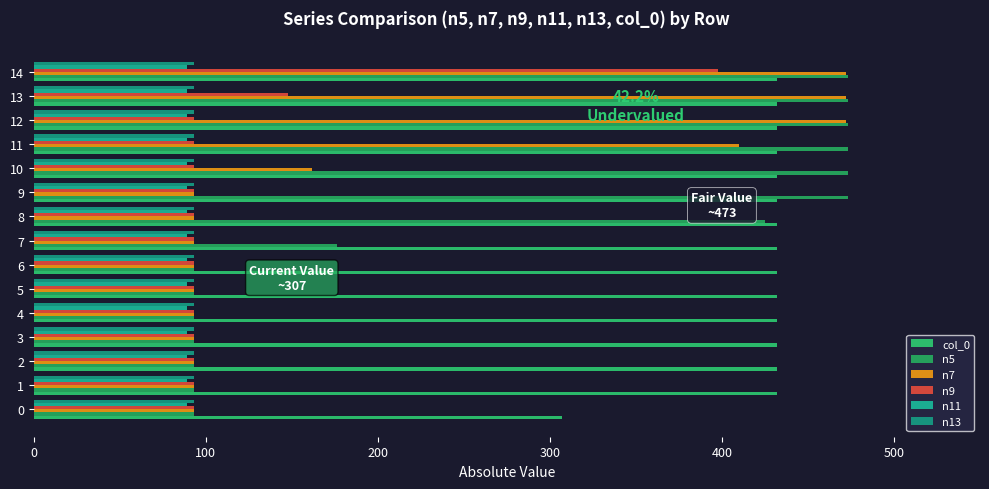

Count the number of categories in the chart.

15